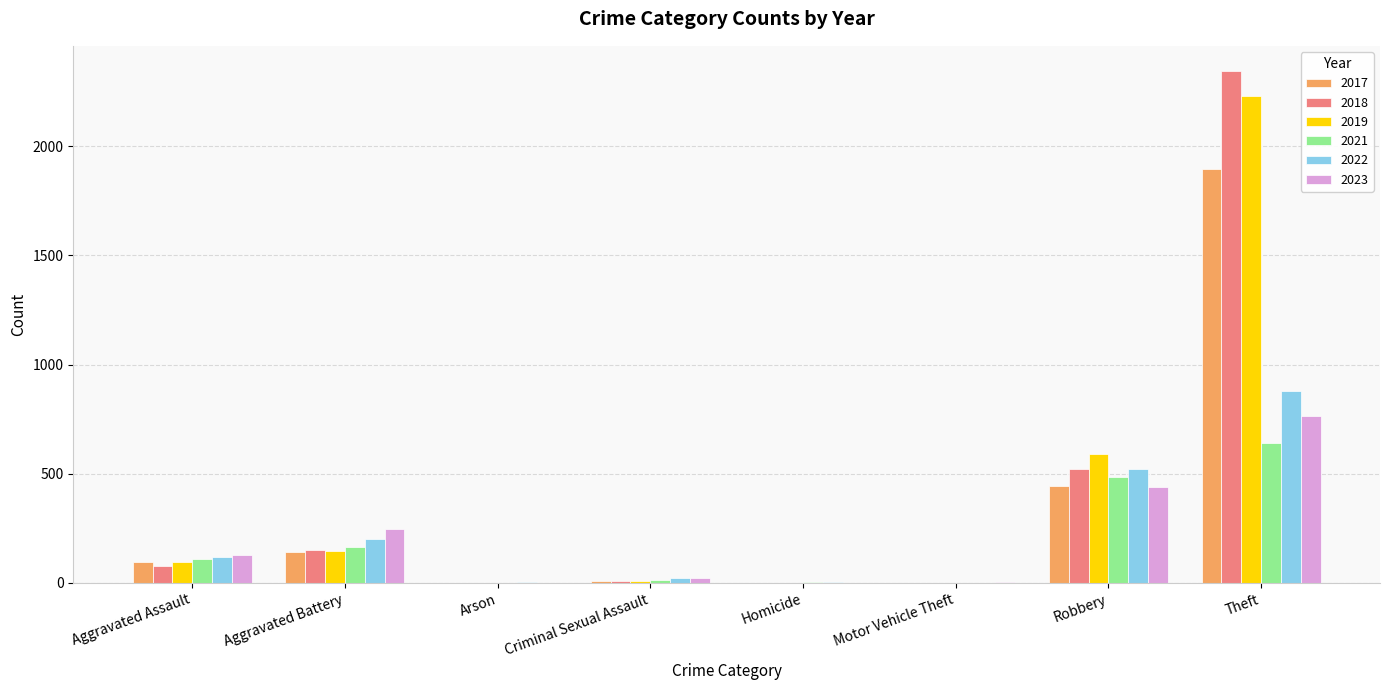

What is the approximate value of 2019 at Theft?

2230